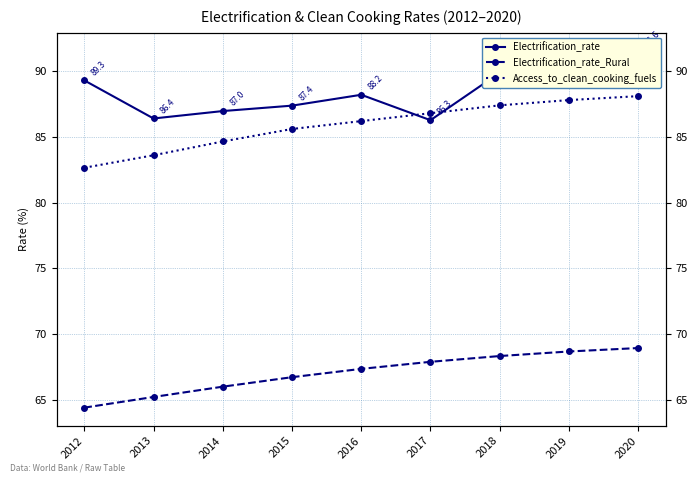

What are all the series names shown in the legend?

Electrification_rate, Electrification_rate_Rural, Access_to_clean_cooking_fuels